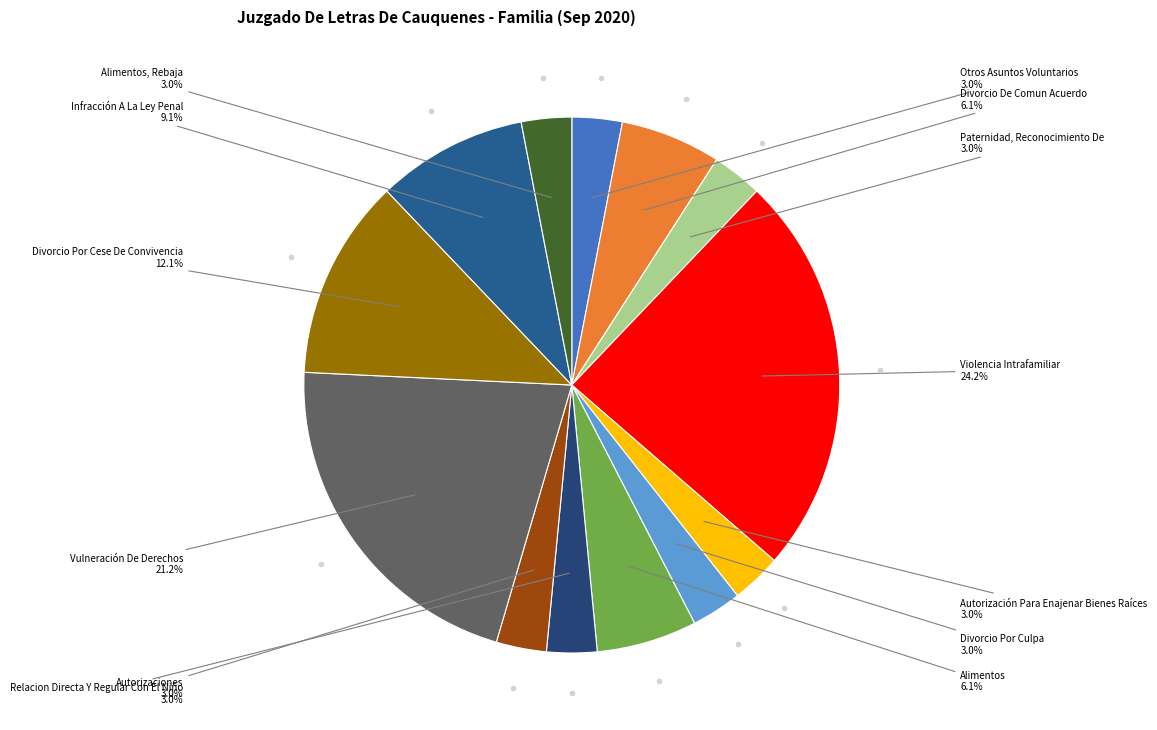

What is the largest slice in the pie chart?

Violencia Intrafamiliar